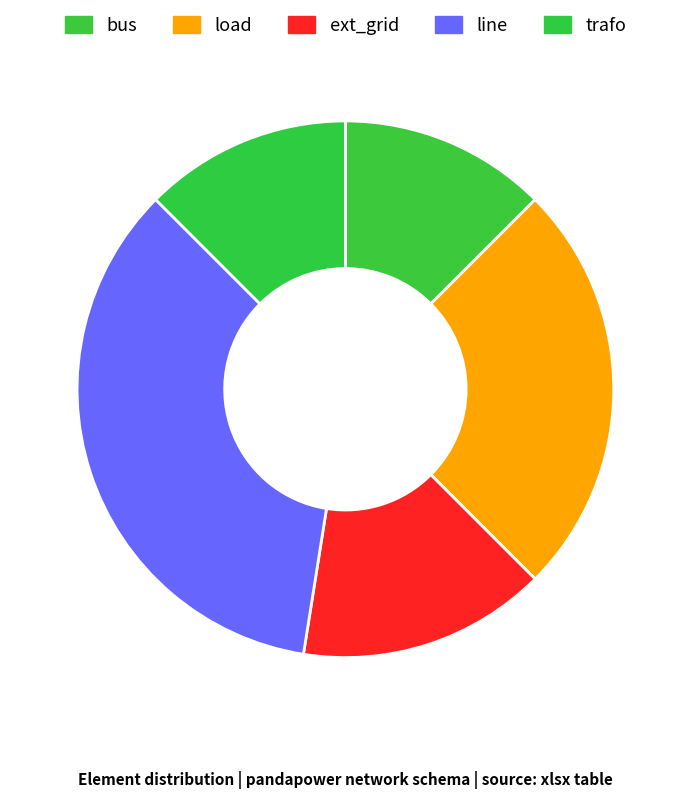

To the nearest percent, what is the difference between the largest and smallest slice percentages?

22%